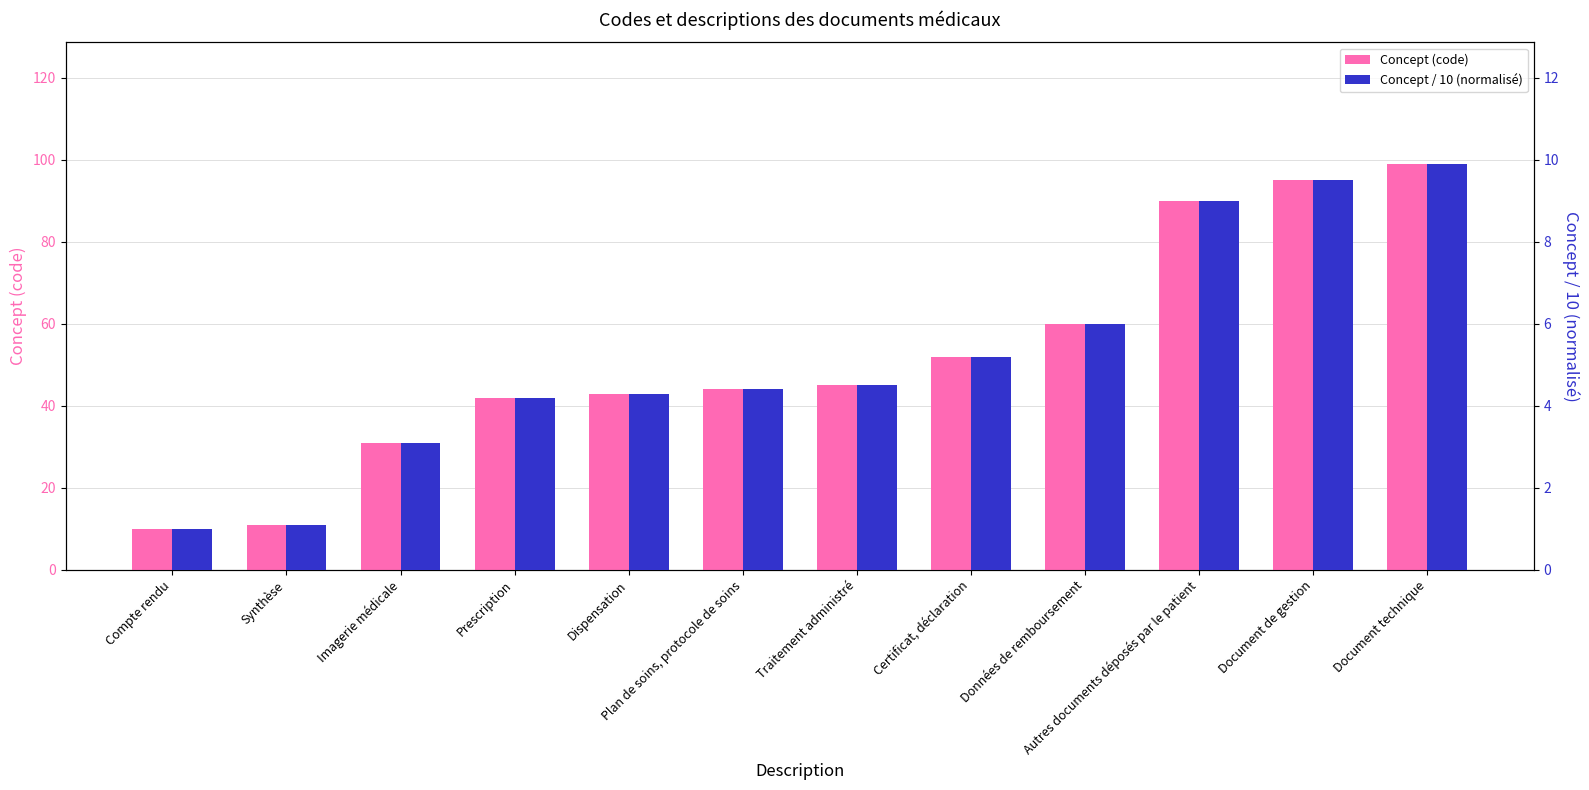

Reading left to right, extract all data points from this chart.

Concept (code): 10.0	11.0	31.0	42.0	43.0	44.0	45.0	52.0	60.0	90.0	95.0	99.0
Concept / 10 (normalisé): 1.0	1.1	3.1	4.2	4.3	4.4	4.5	5.2	6.0	9.0	9.5	9.9